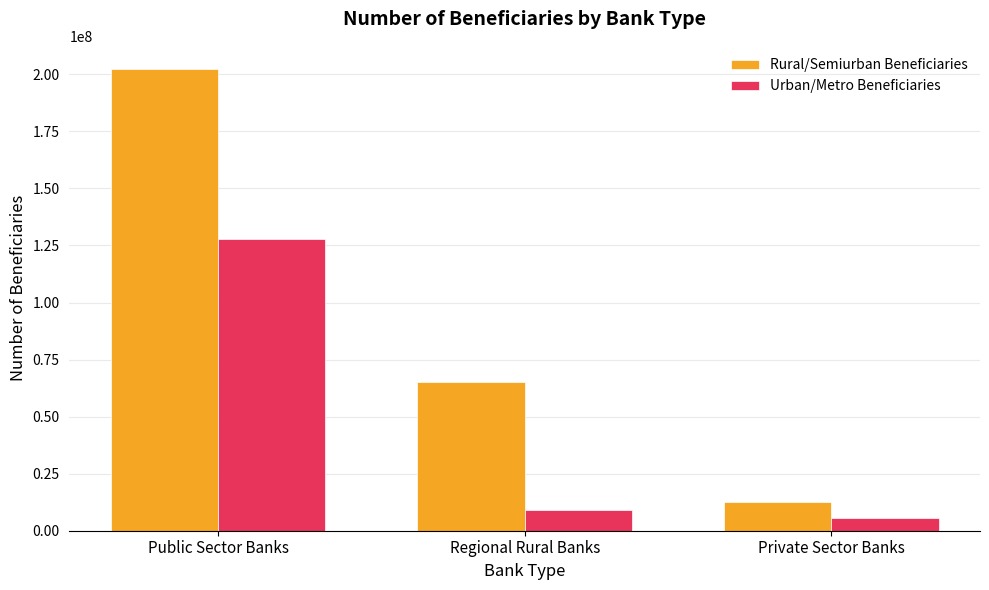

What is the total value across all series at Public Sector Banks?

330165233